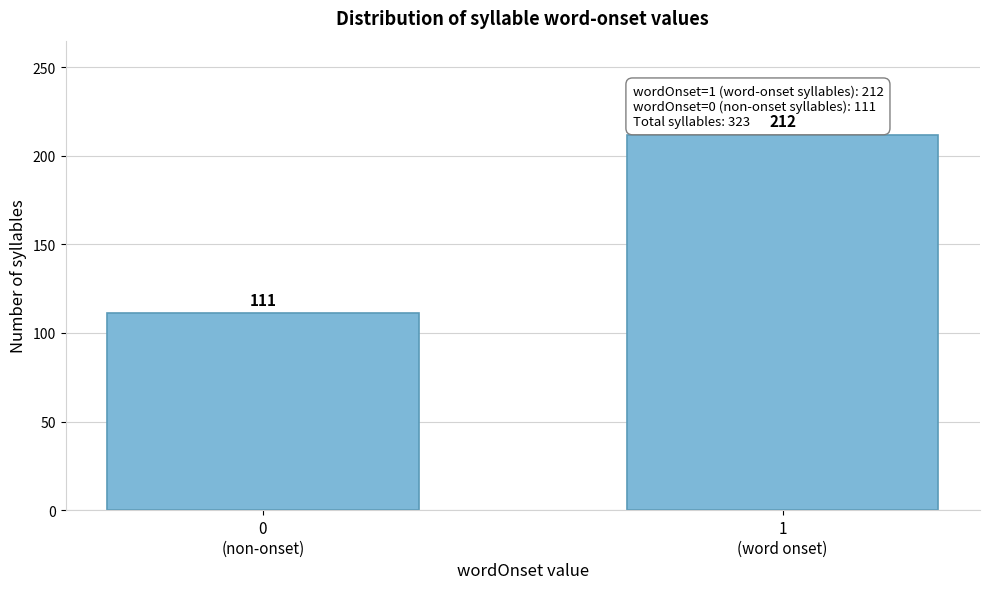

Reading left to right, extract all data points from this chart.

111	212